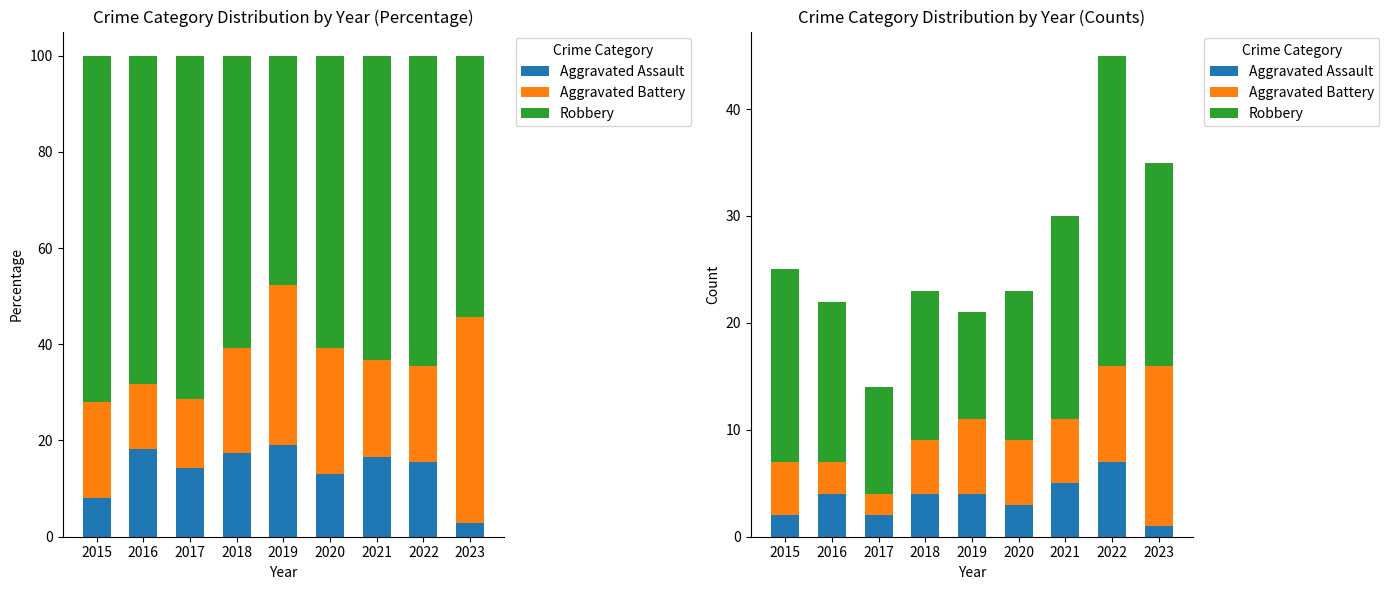

At which category does the chart reach its minimum across all series?

2023